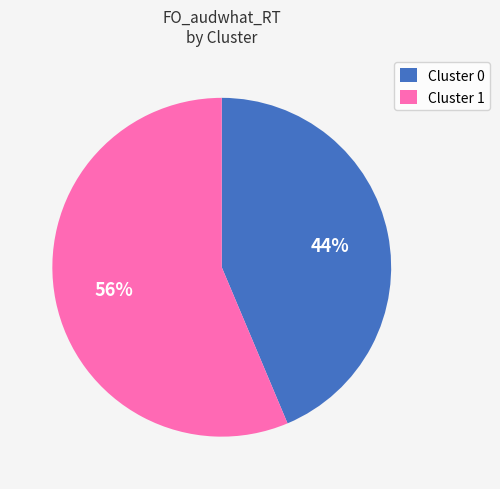

What is the ratio of the value at Cluster 1 to the value at Cluster 0?

1.3